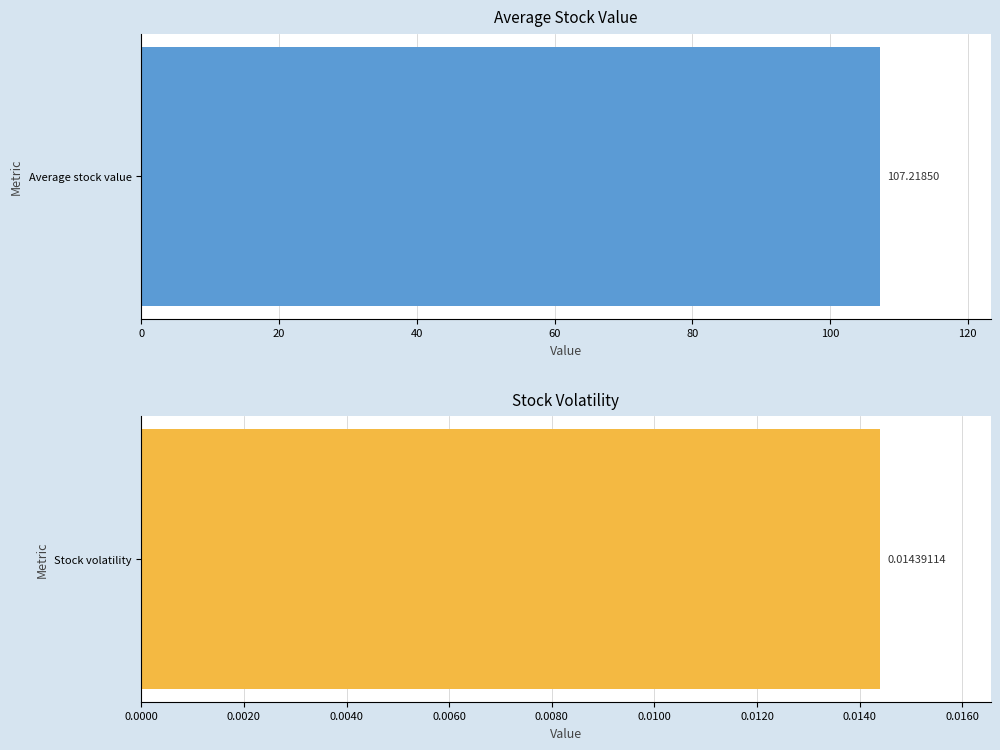

Is it true that the value at Stock volatility is 0.0?

True